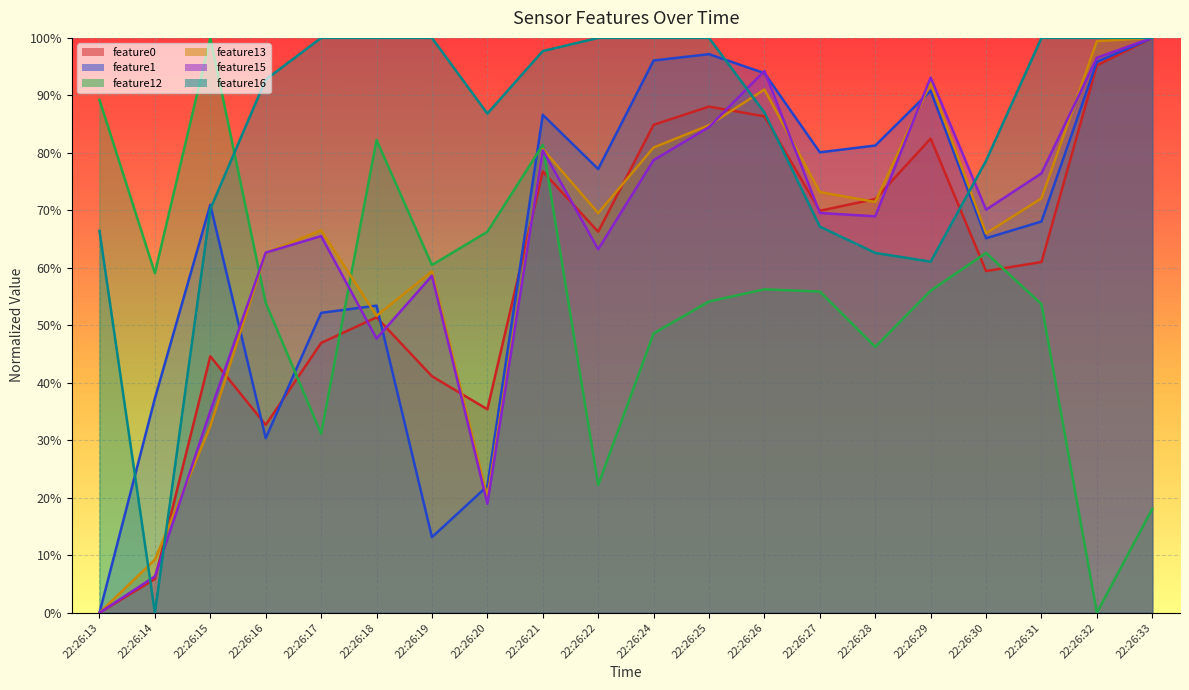

The value of feature0 at 22:26:30 is 0.9. True or false?

False